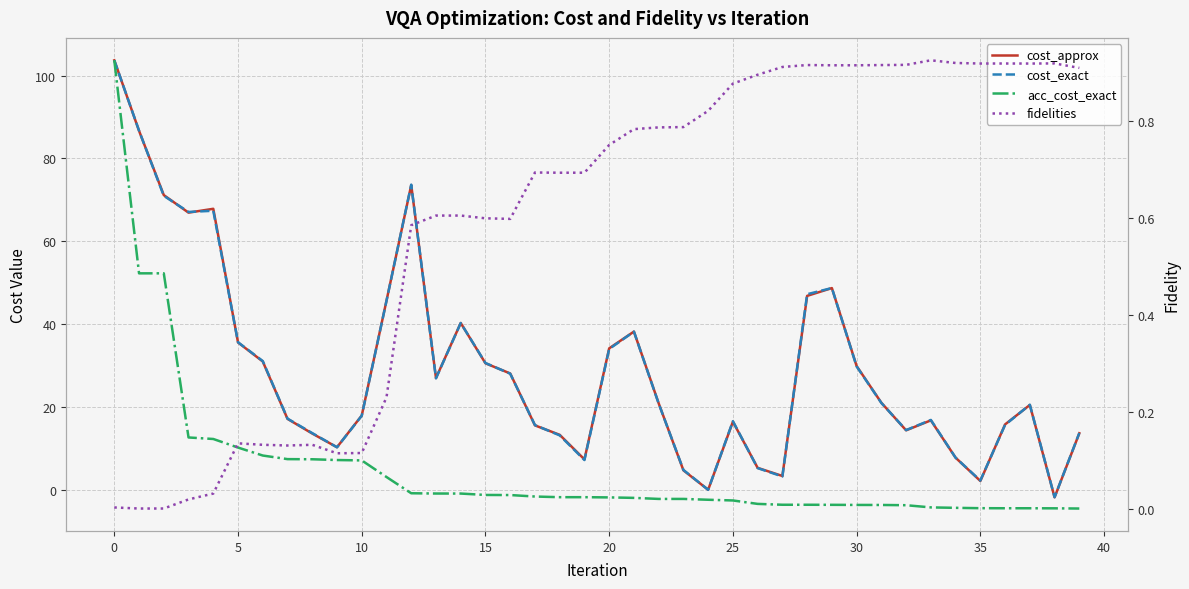

What is the value of the cost_approx point at the 29th from the left?

46.8